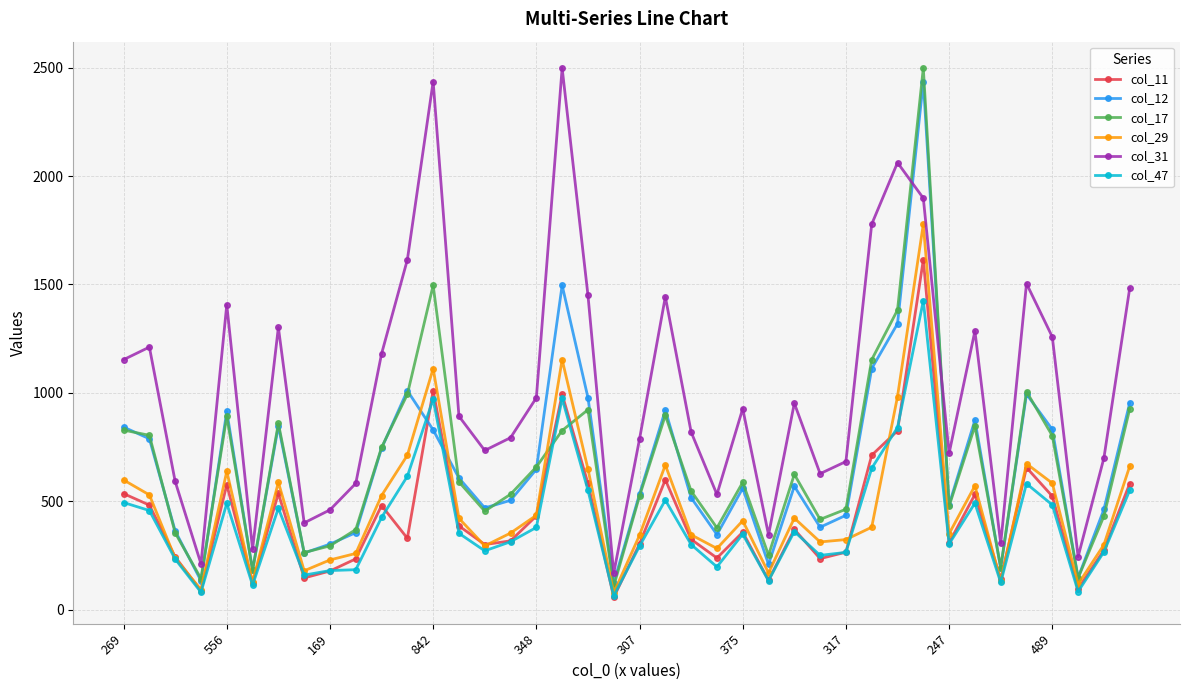

How many values in the col_12 series are below 569?

20